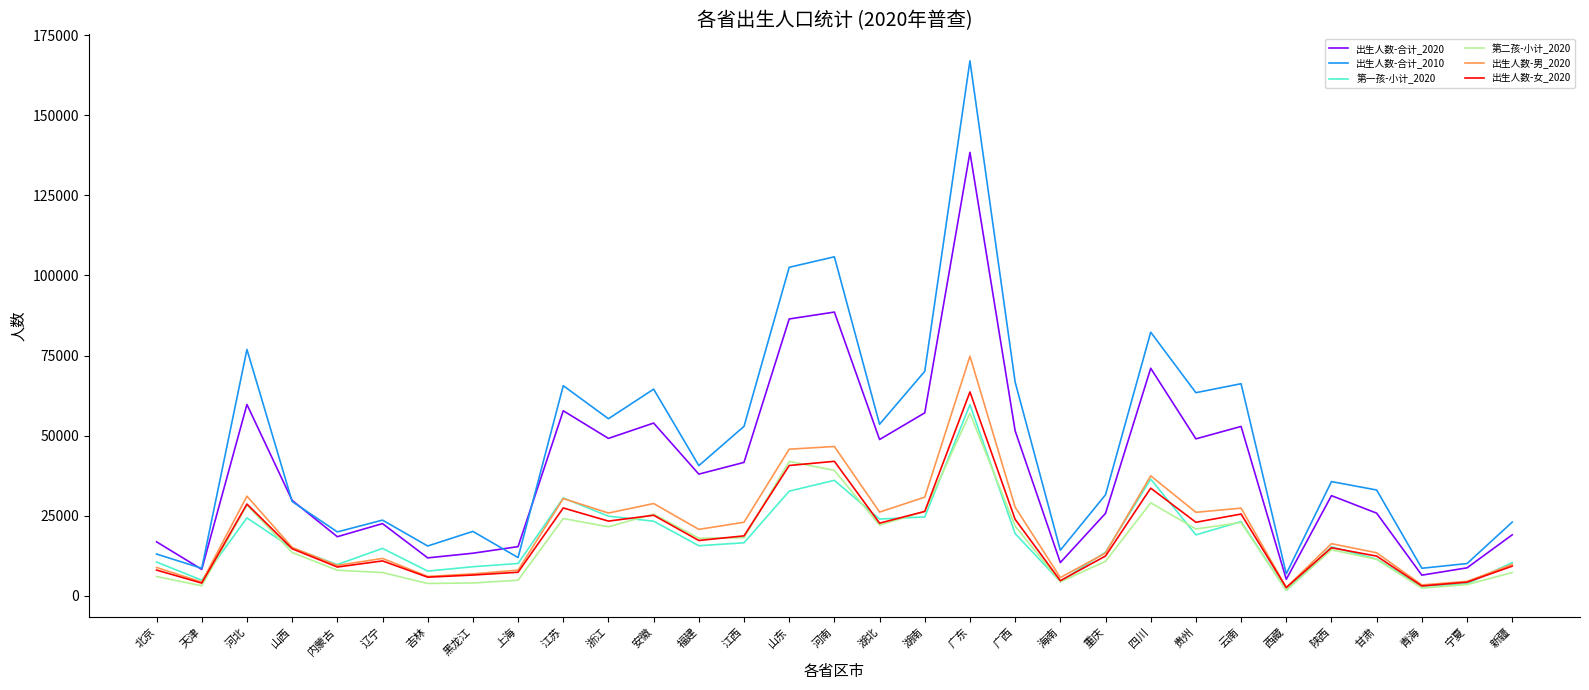

What are all the series names shown in the legend?

出生人数-合计_2020, 出生人数-合计_2010, 第一孩-小计_2020, 第二孩-小计_2020, 出生人数-男_2020, 出生人数-女_2020